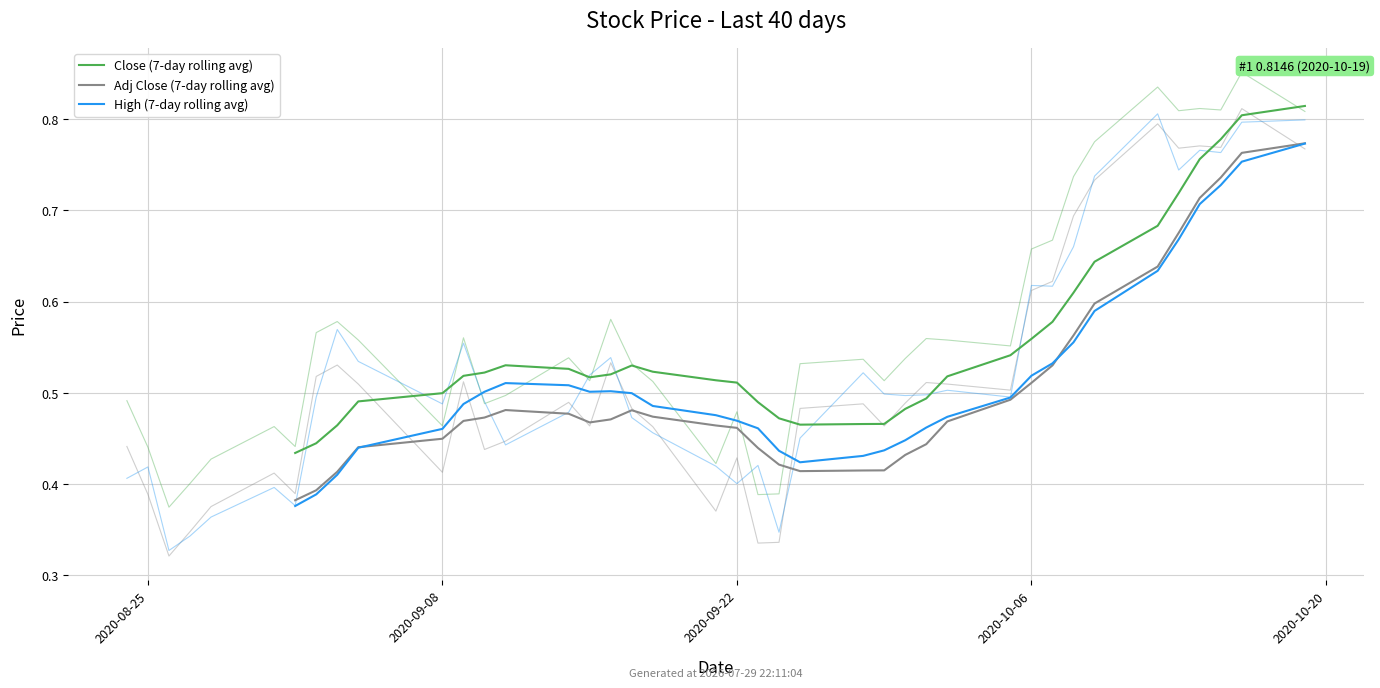

How many categories are shown in the chart?

40